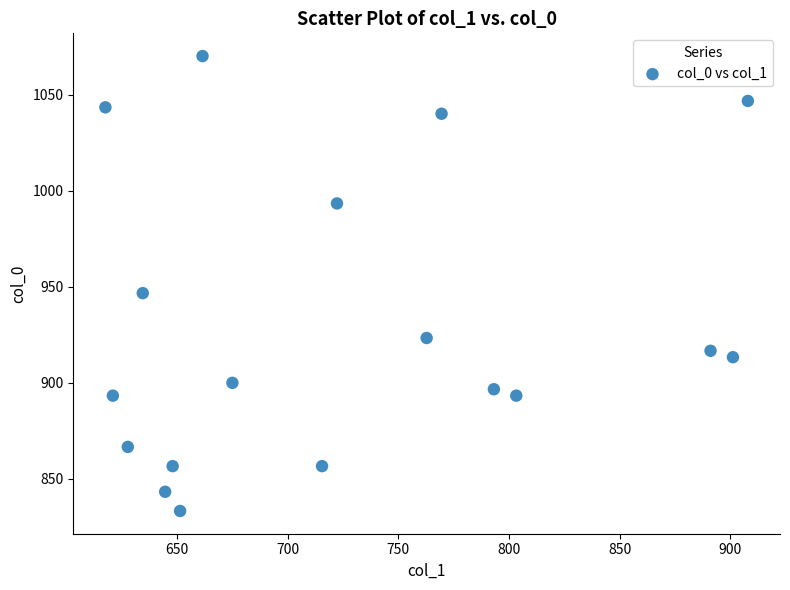

What Y value in the scatter plot is closest to 951?

946.7